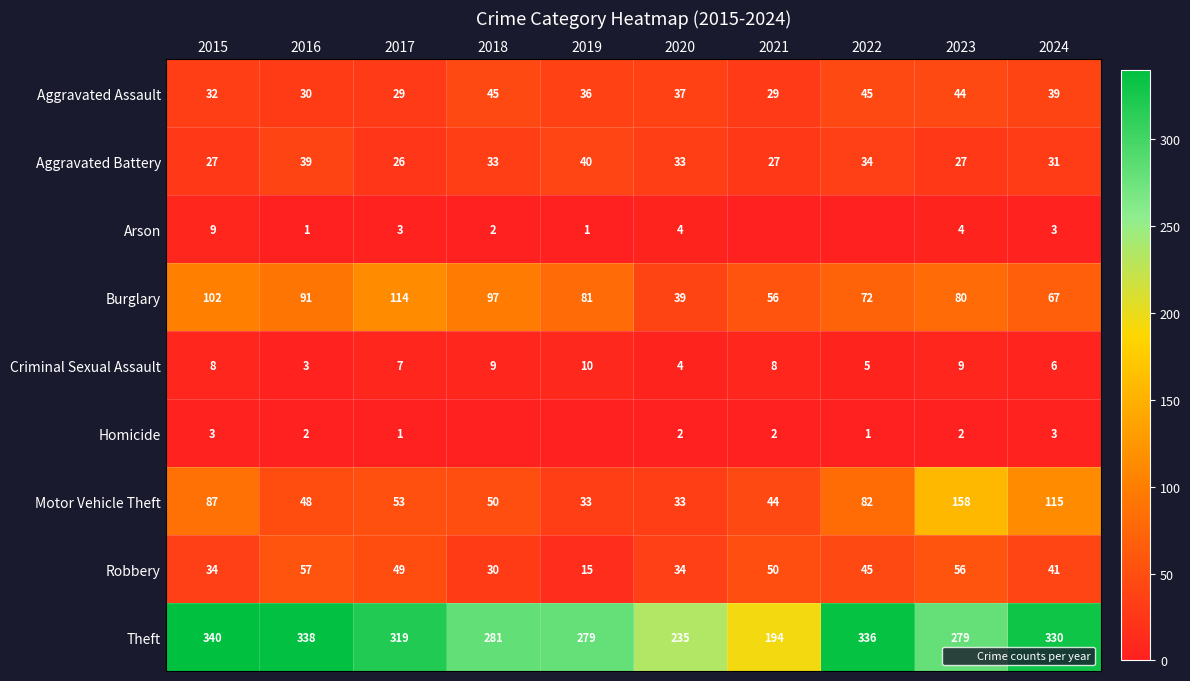

Is it true that Theft equals 509 at 2016?

False